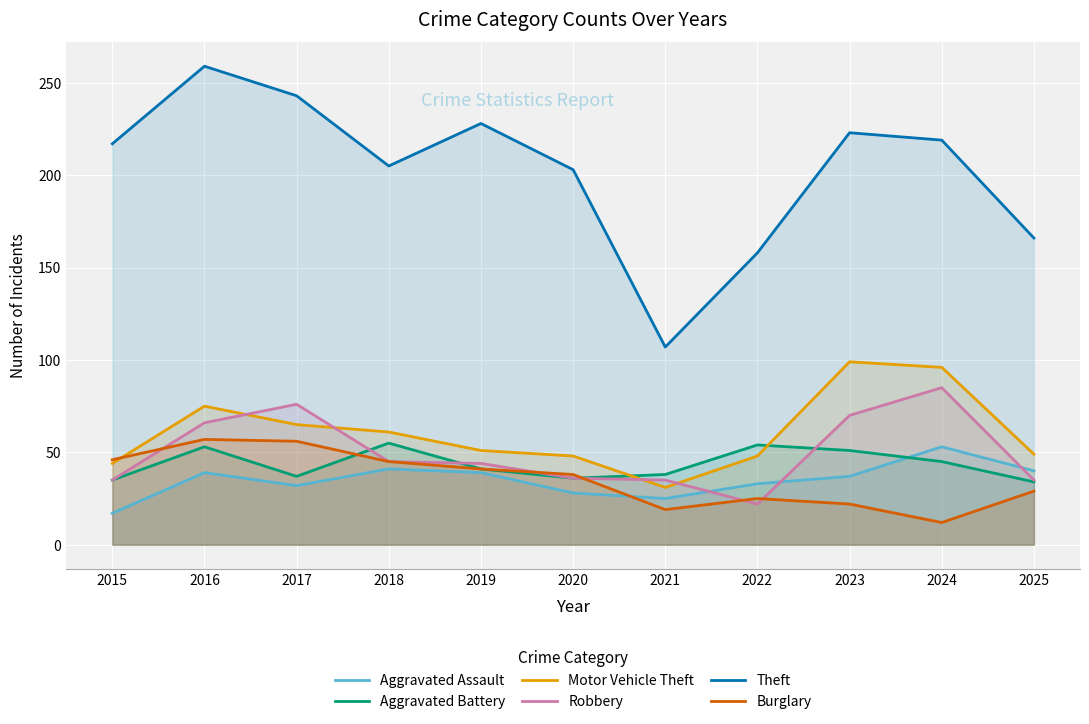

Where does the Burglary series first go above 38?

2015